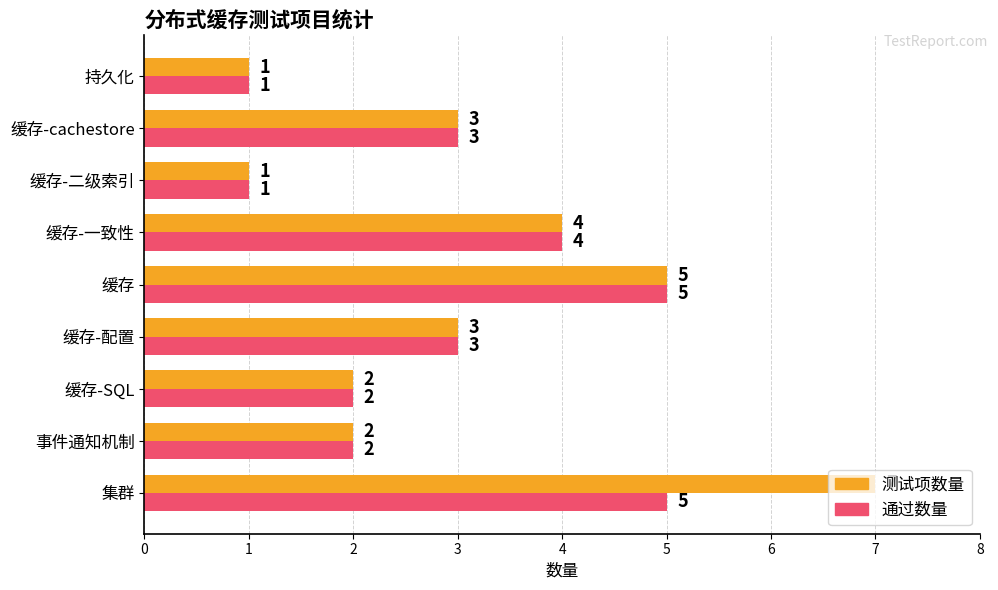

Which series has the largest range (max minus min)?

测试项数量